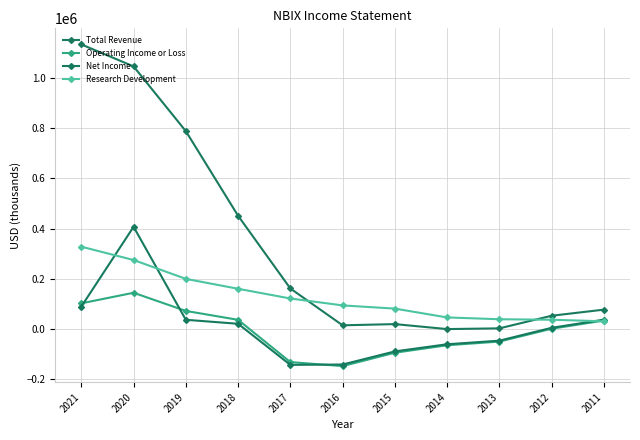

At which label is Total Revenue closest to 566750?

2018